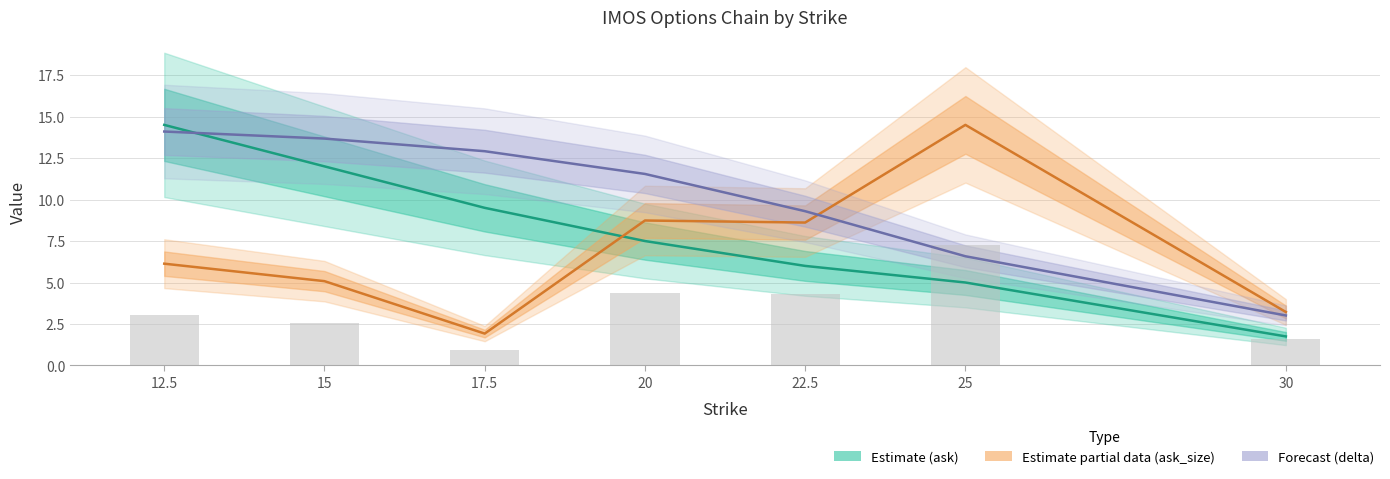

What is the label of the 3rd bar from the left?

17.5